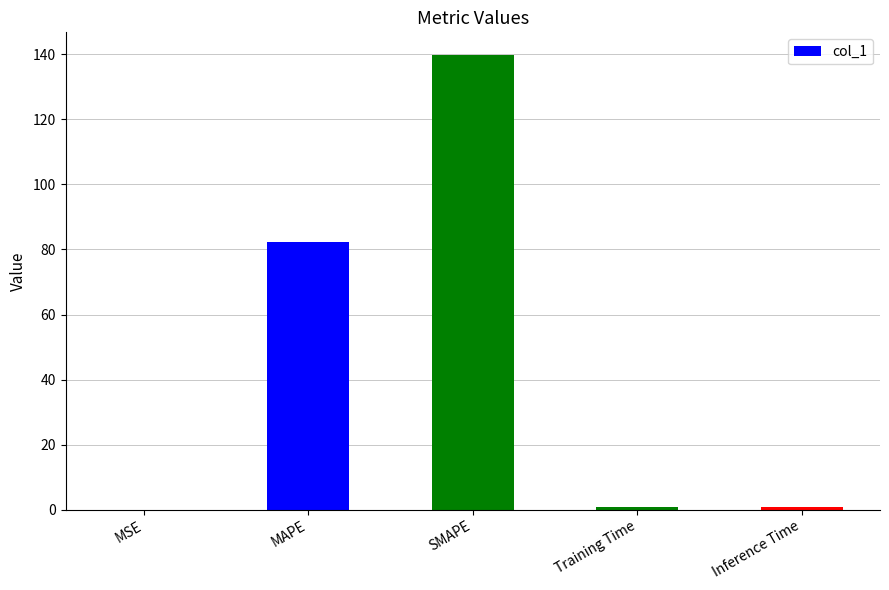

What is the sum of all values?

223.6